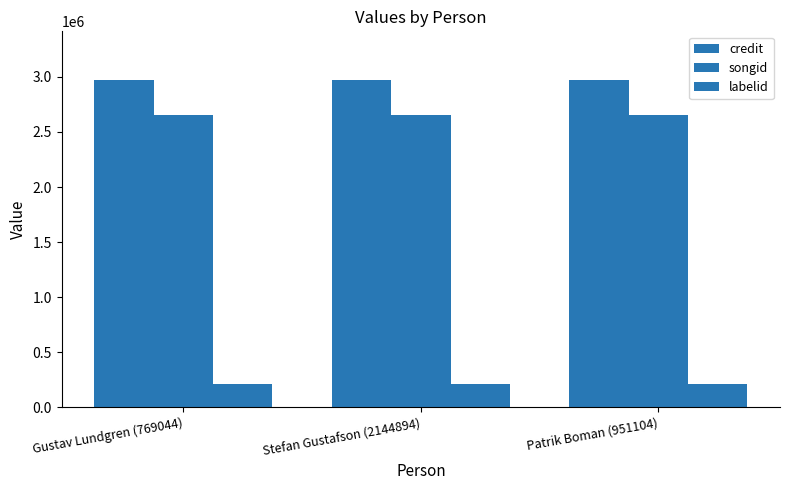

Does the chart contain any negative values?

No